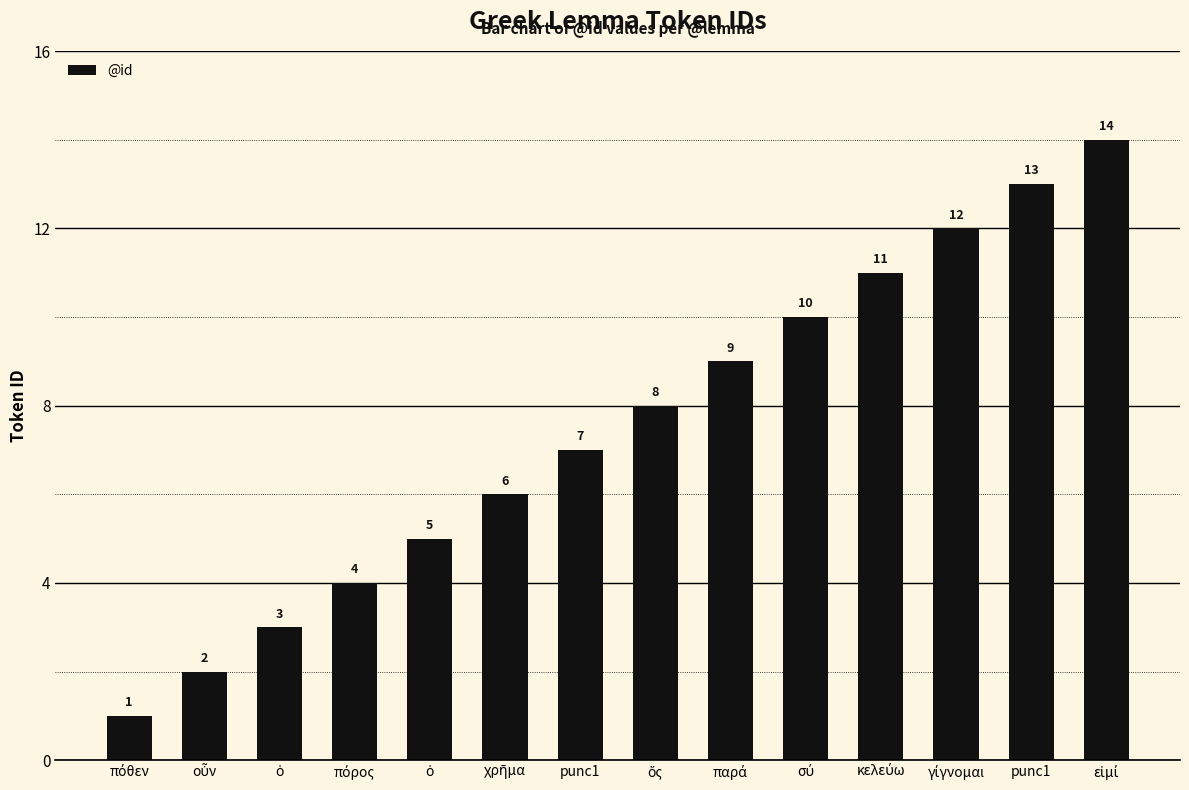

How many bars are there in total?

14